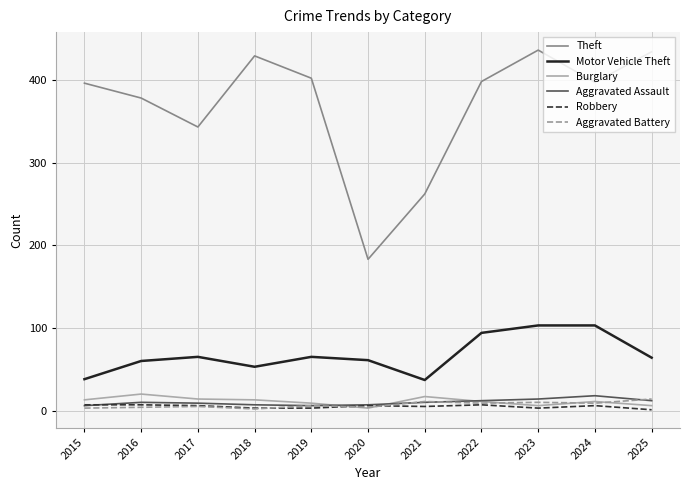

What is the greatest value displayed?

436